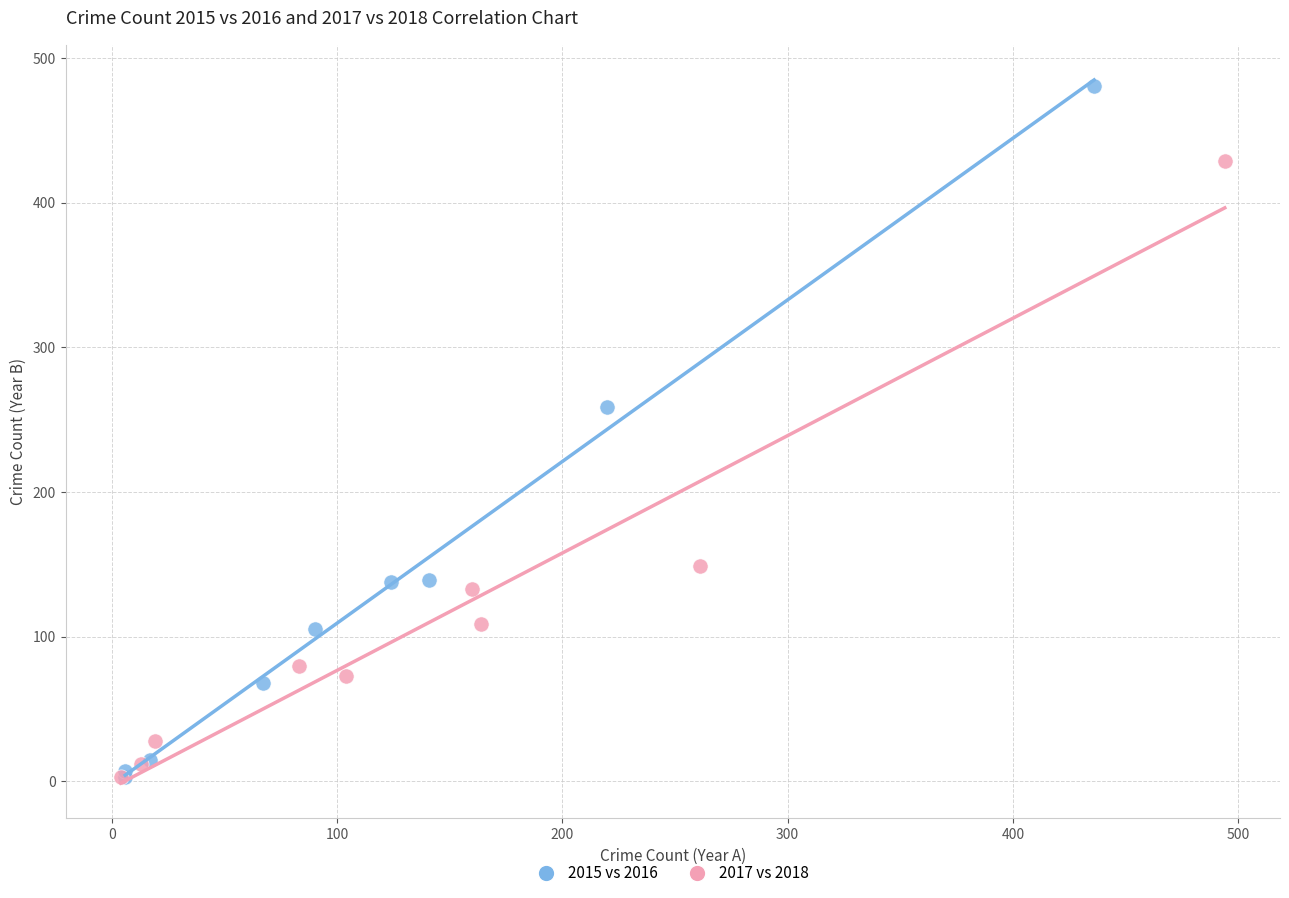

What are all the series names shown in the legend?

2015 vs 2016, 2017 vs 2018